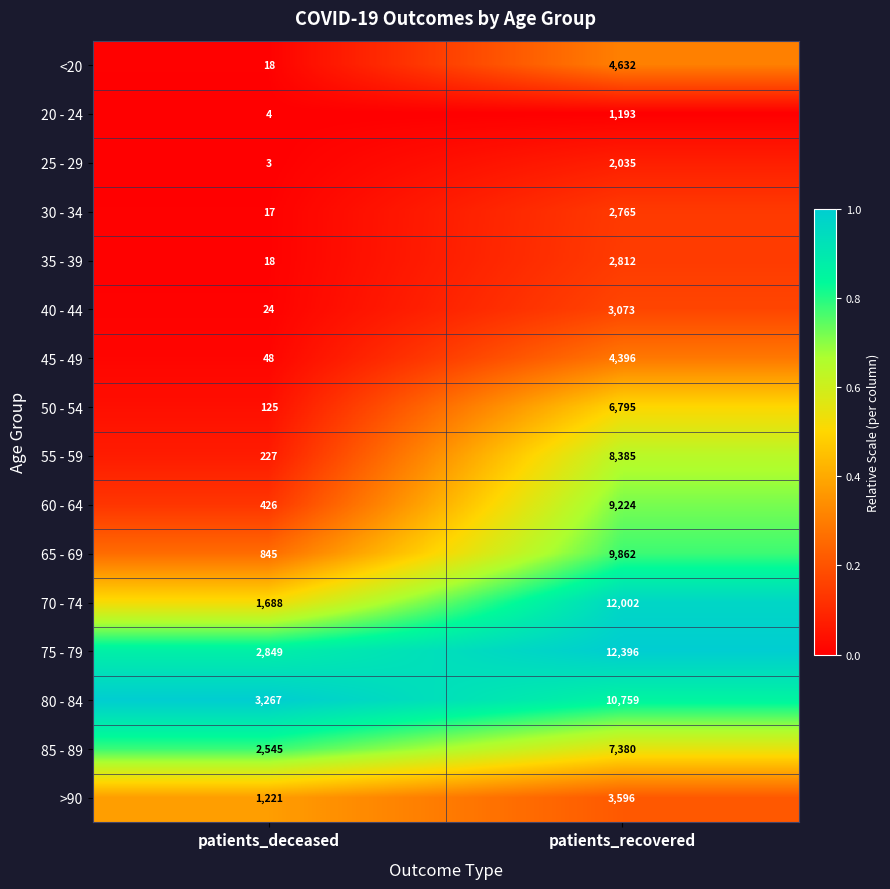

What is the difference between the 50 - 54 values at patients_recovered and patients_deceased?

6670